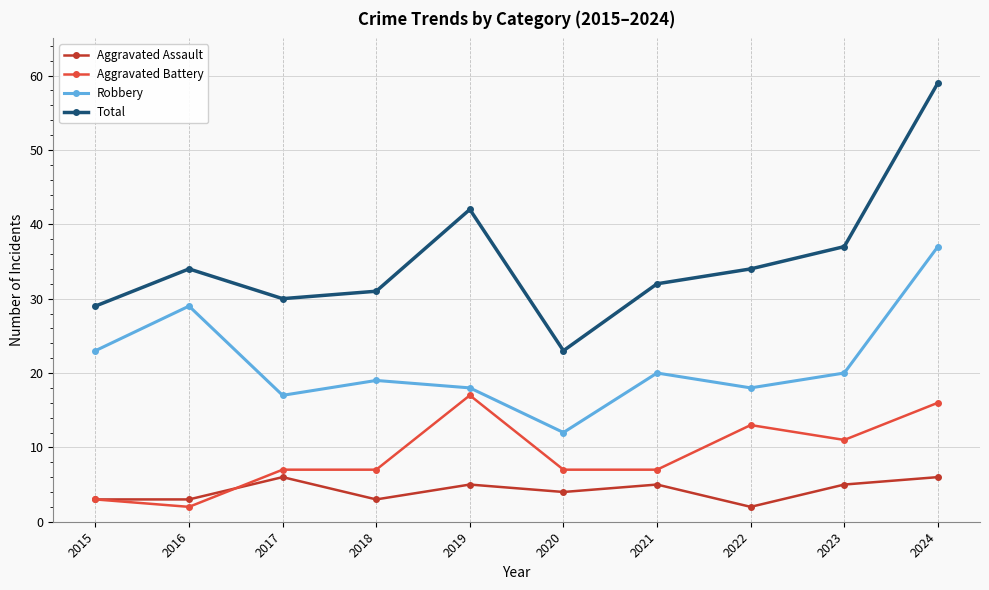

Is it true that Aggravated Battery equals 1 at 2015?

False